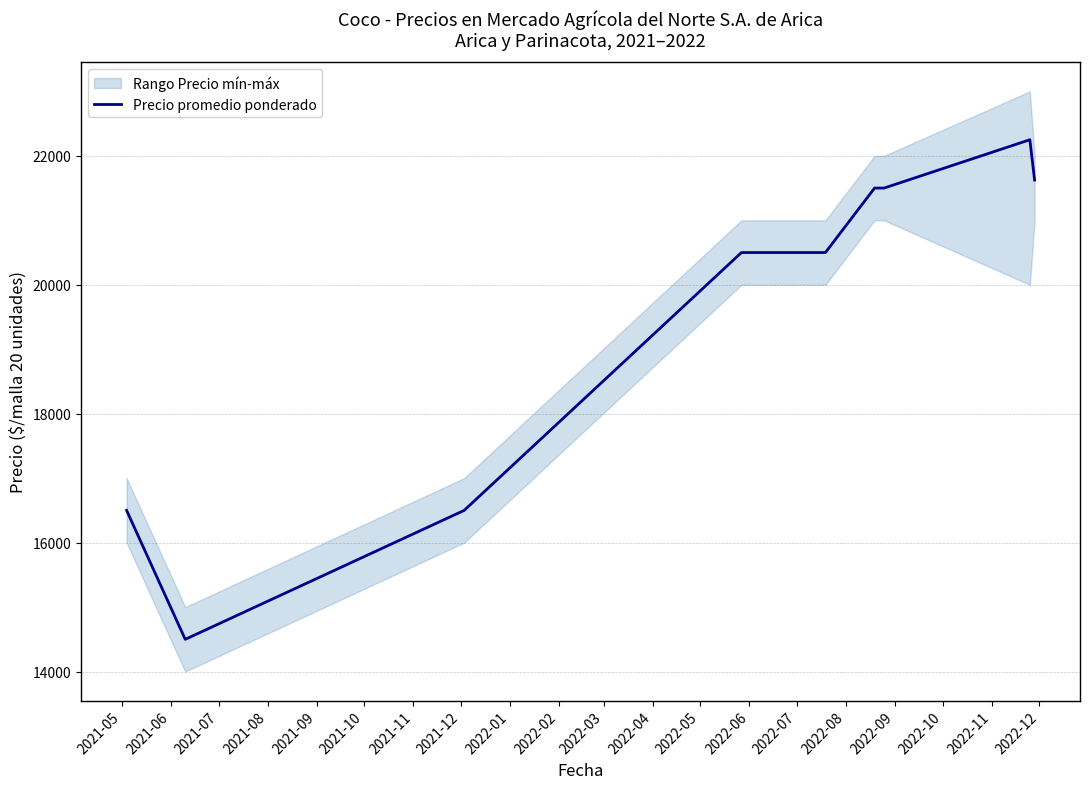

What is the highest value of the Precio promedio ponderado series?

22250